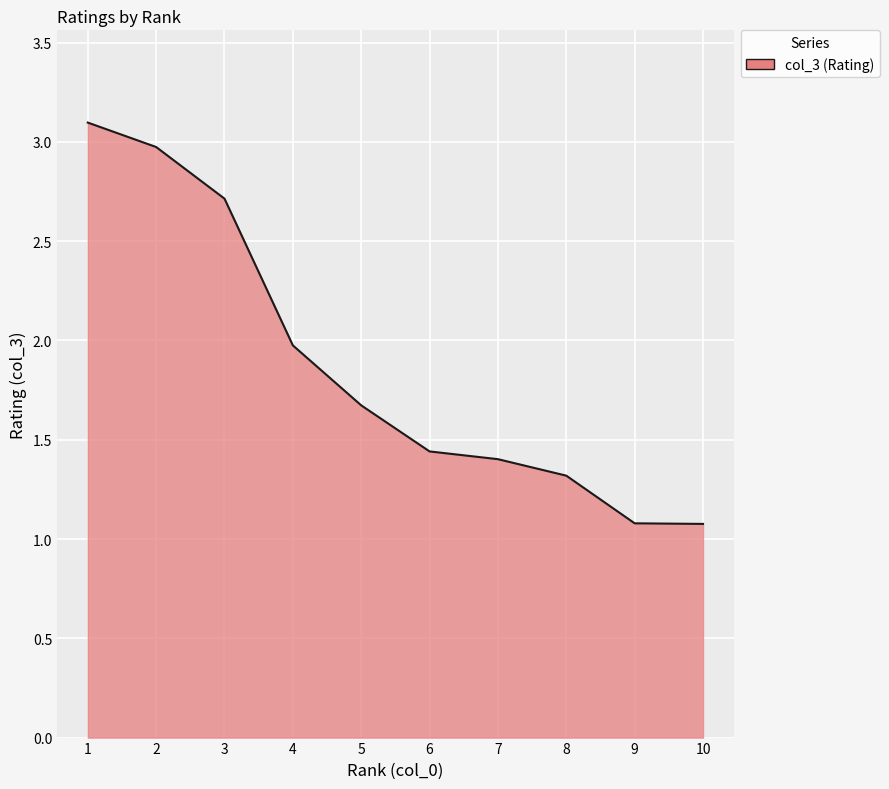

What is the difference between the maximum and minimum values?

2.0